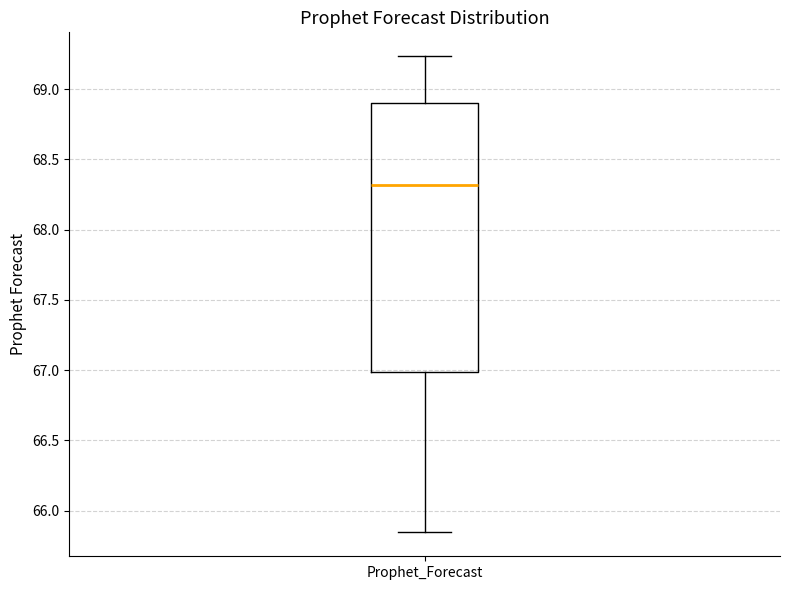

Transcribe this box plot: give where the median line is, the range the box spans, and where the two whiskers end, as read against the y-axis. The values are not printed on the chart, so give them approximately, as read against the axis.

median 68.30, box 67.00 to 68.90, whiskers 65.85 to 69.25